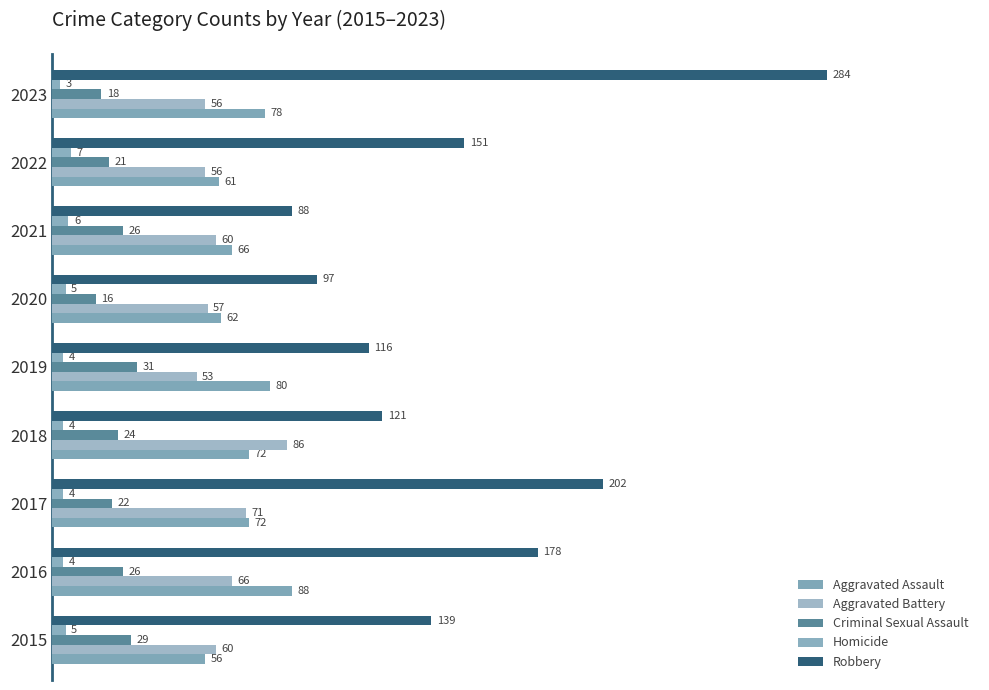

How many series are shown in this chart?

5